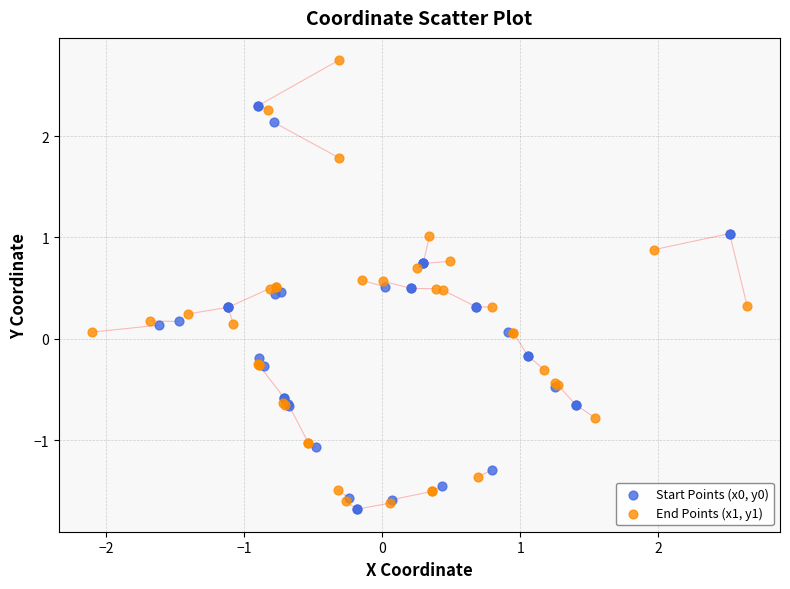

Which series reaches the maximum Y coordinate?

End Points (x1, y1)